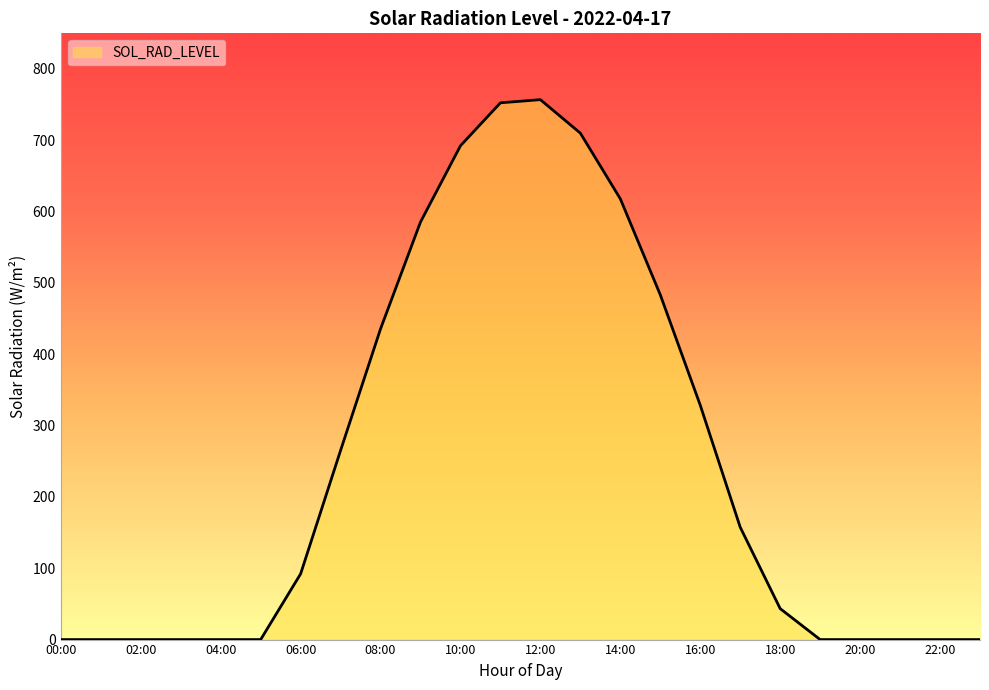

What is the maximum value shown in the chart?

757.0